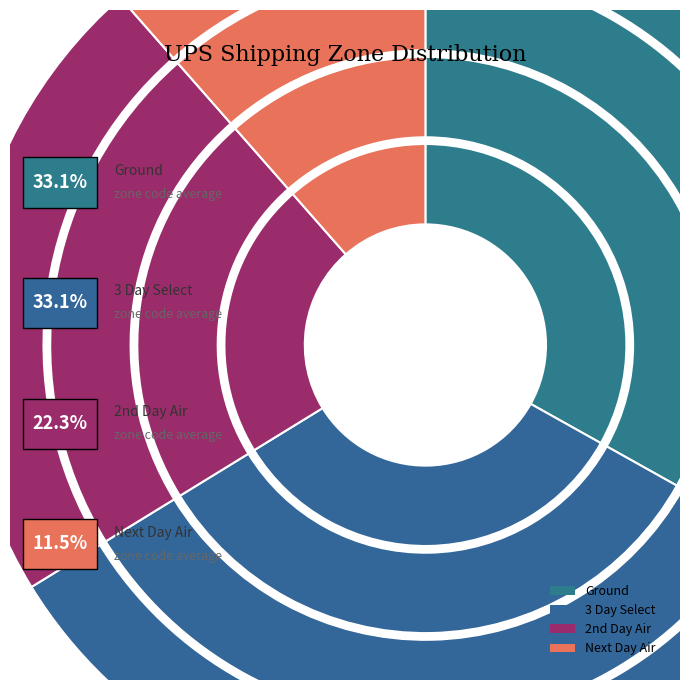

Is there a majority slice in this chart?

No